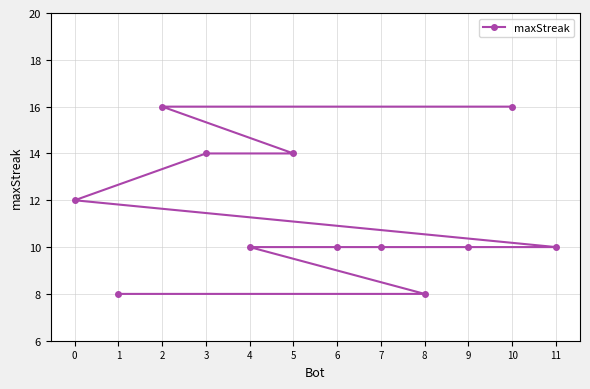

Does the chart have visible grid lines?

Yes